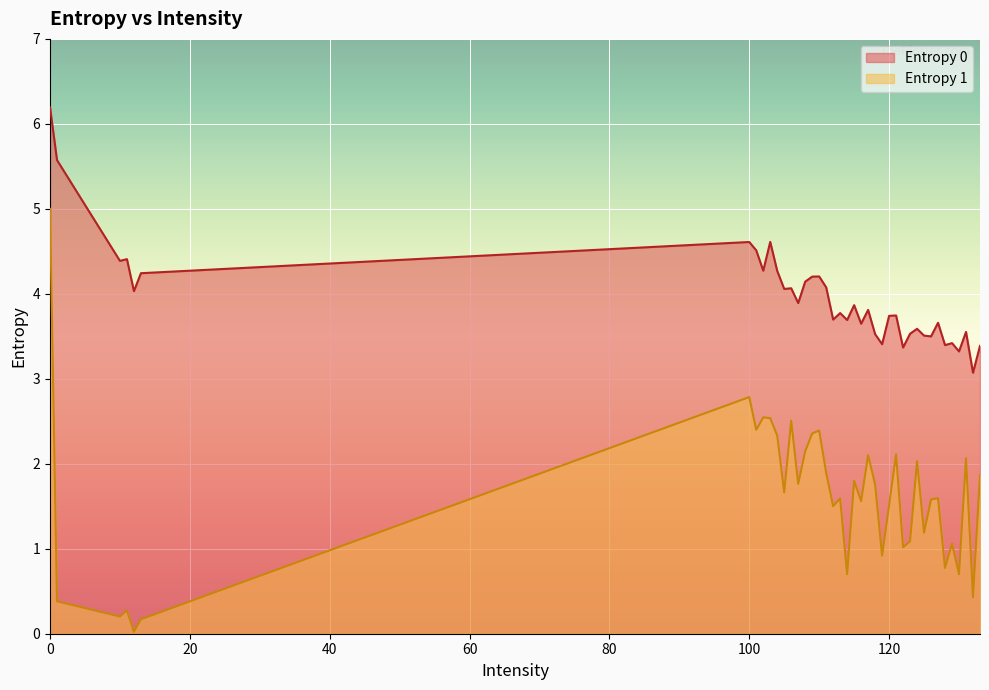

At which category does Entropy 1 reach its first local valley?

10